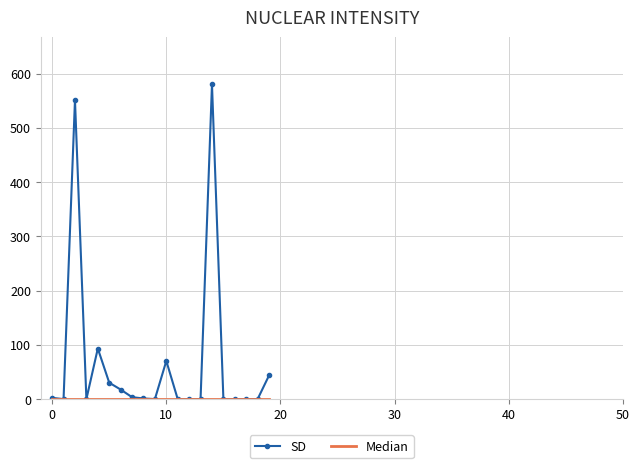

Which series has the largest range (max minus min)?

SD